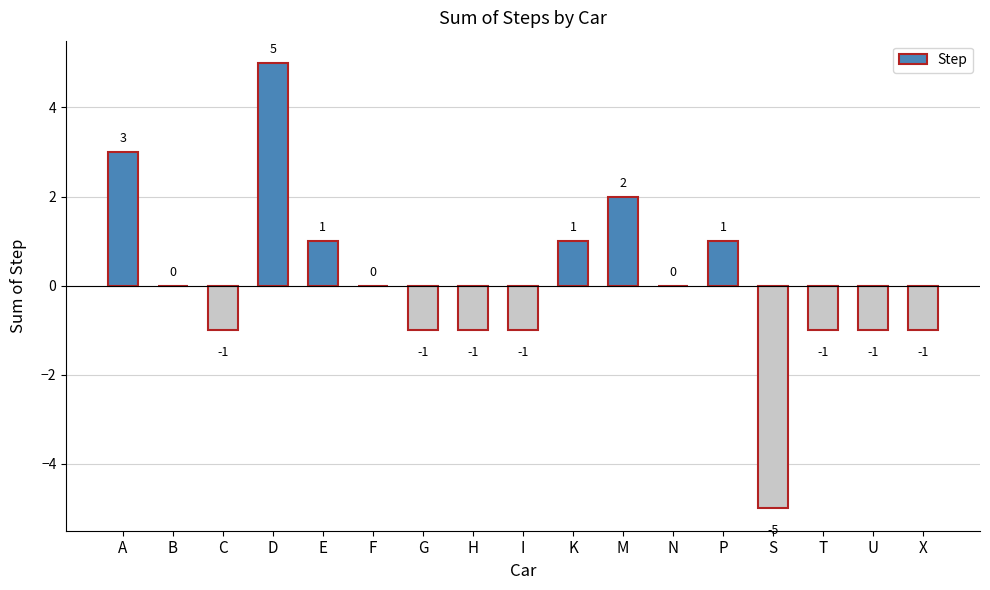

How many data points does each series have?

17